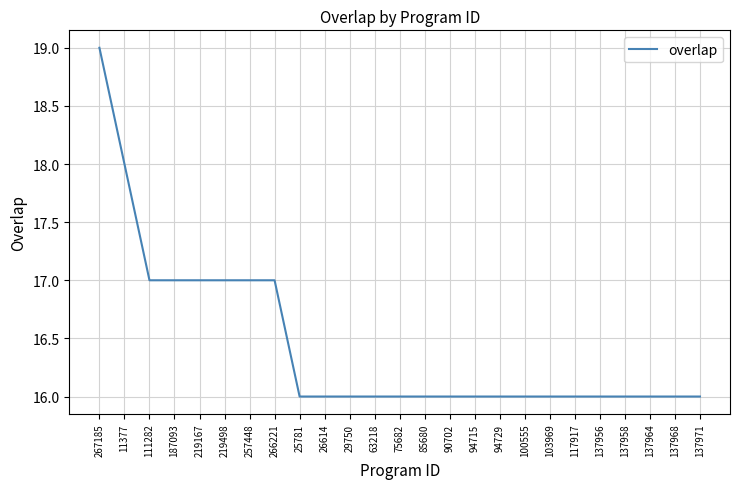

What is the difference between the values at 267185 and 187093?

2